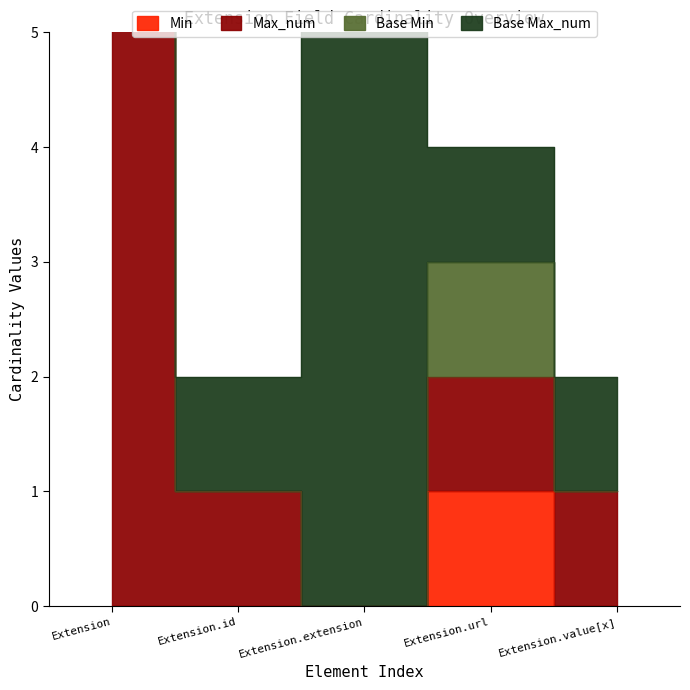

How many data points does each series have?

5